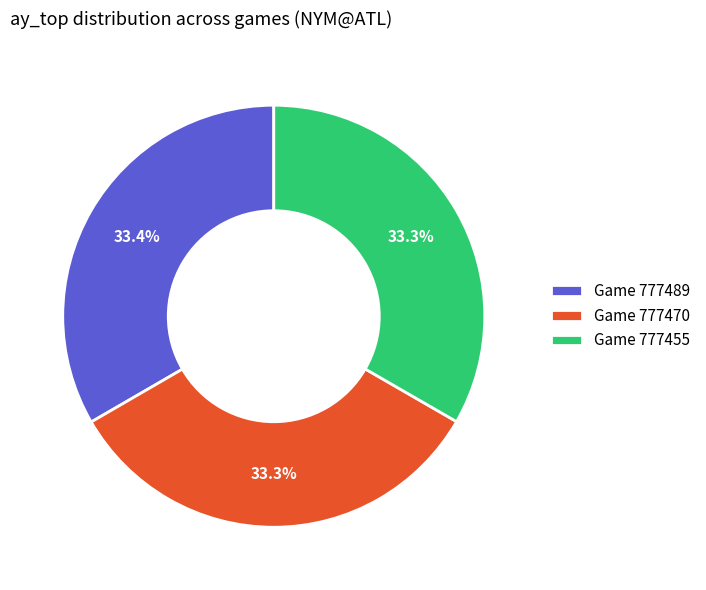

Approximately how many times larger is the value at Game 777489 compared to Game 777455?

1.0